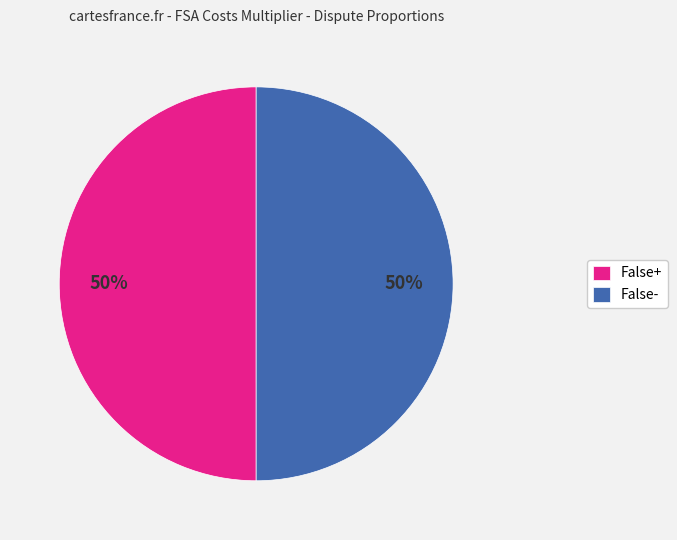

To the nearest percent, what is the combined percentage of False- and False+?

100%